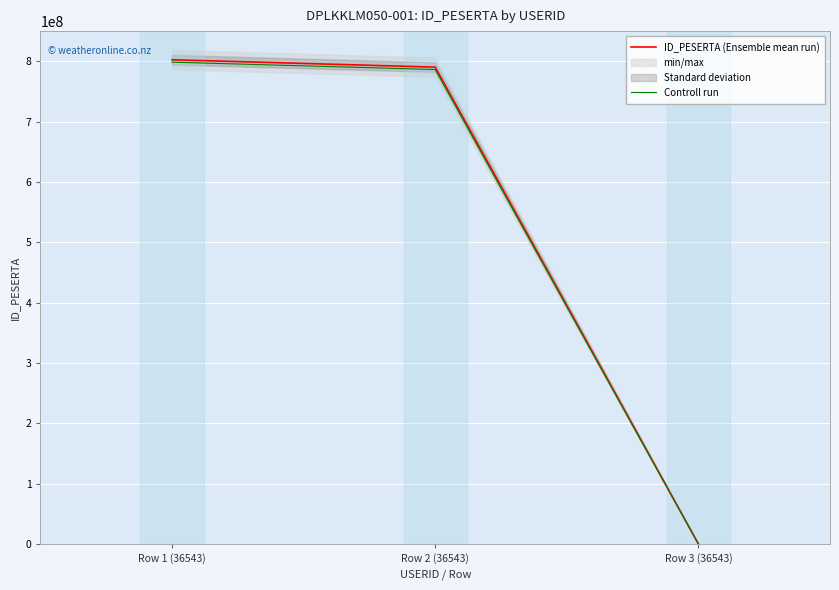

What is the smallest value displayed?

44.8